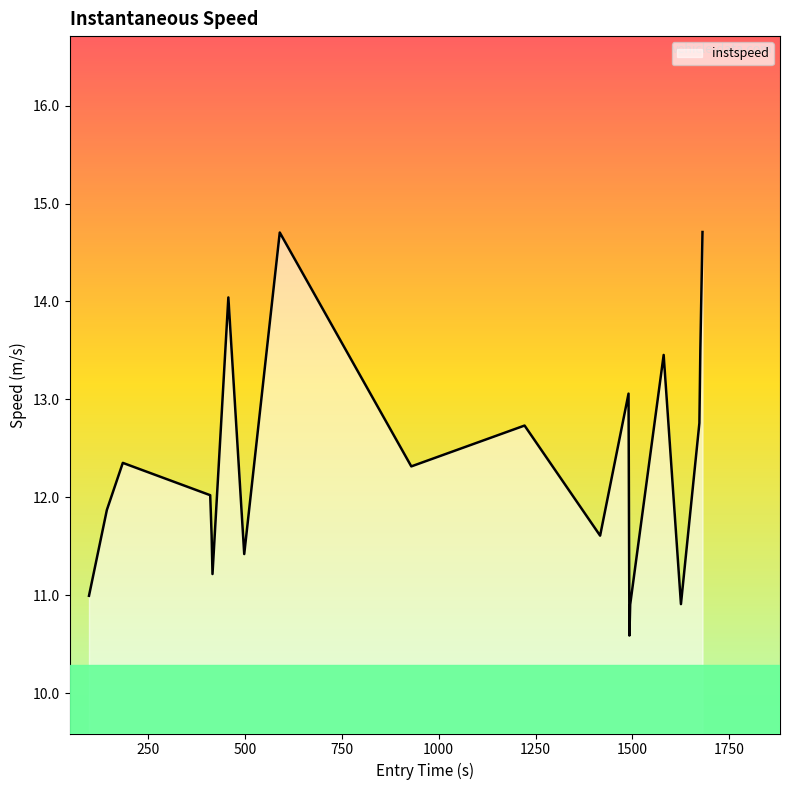

What is the greatest value displayed?

14.7